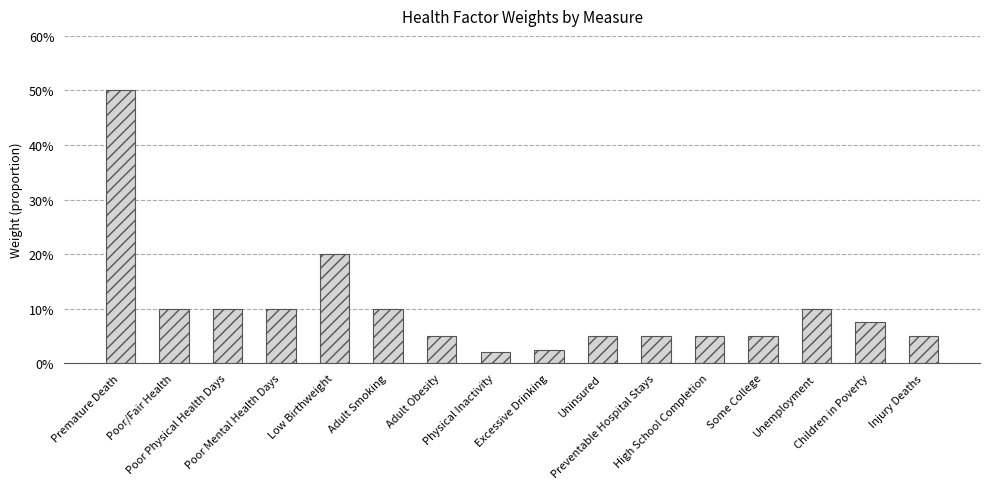

Does the chart contain any negative values?

No